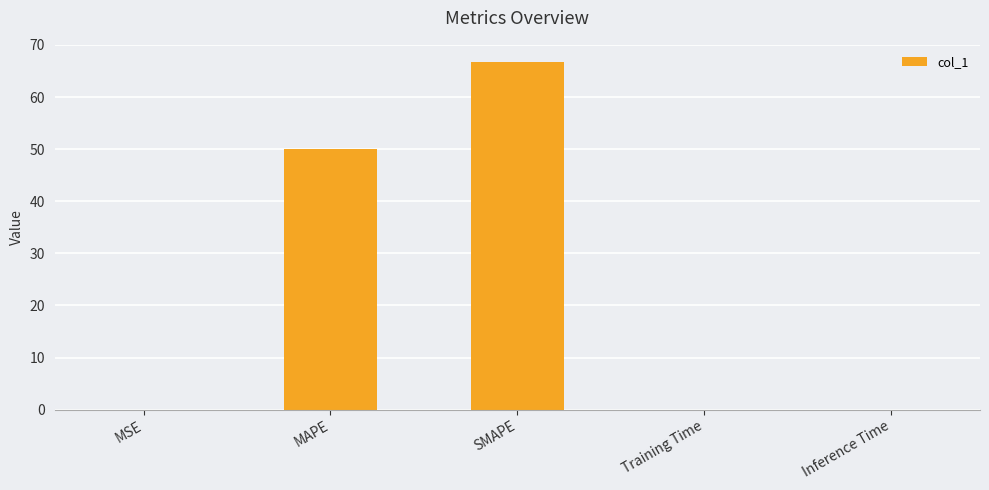

The value at Inference Time is 0.0. True or false?

True